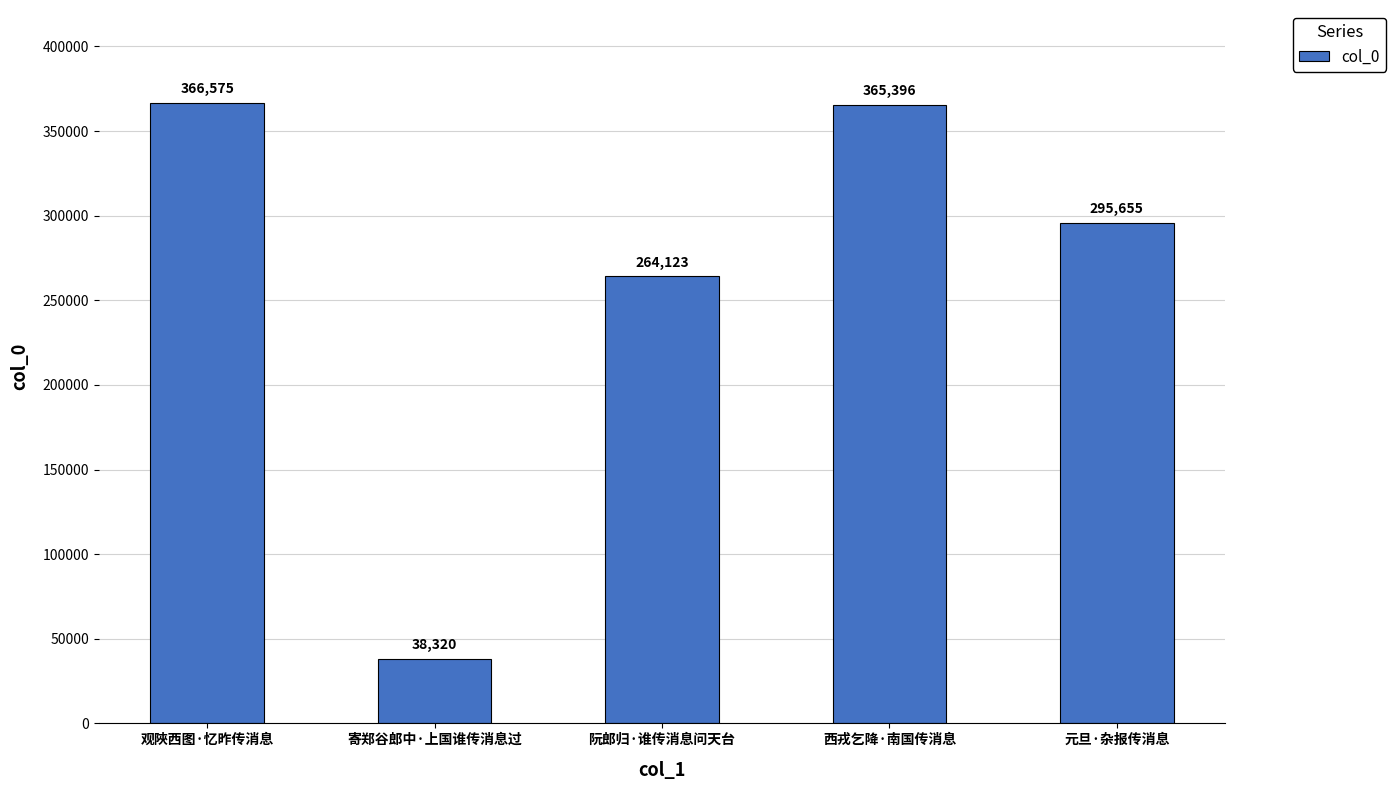

What is the ratio of the value at 寄郑谷郎中·上国谁传消息过 to the value at 观陜西图·忆昨传消息?

0.1